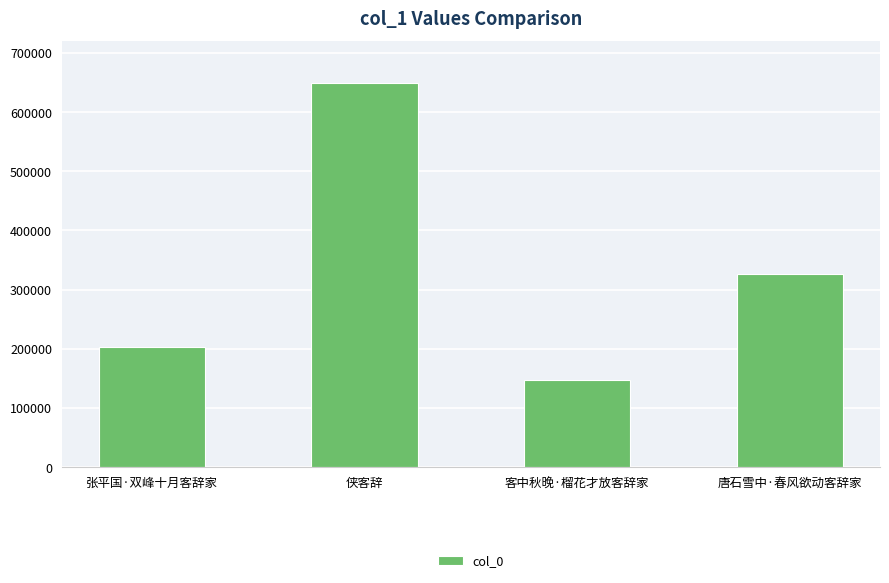

What is the difference between the values at 侠客辞 and 客中秋晚·榴花才放客辞家?

502645